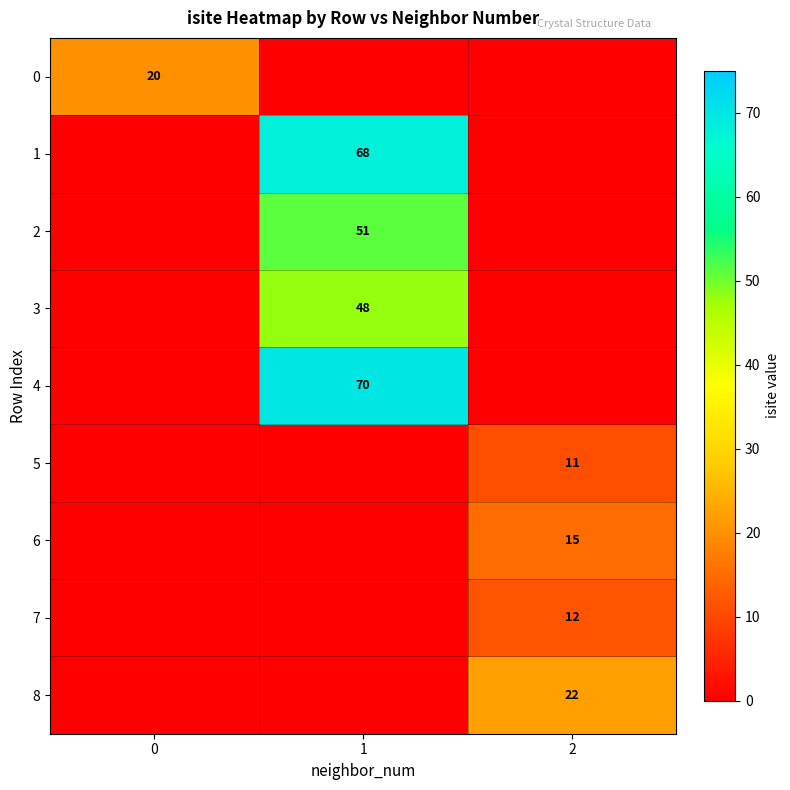

At how many categories does at least one series exceed 30?

1